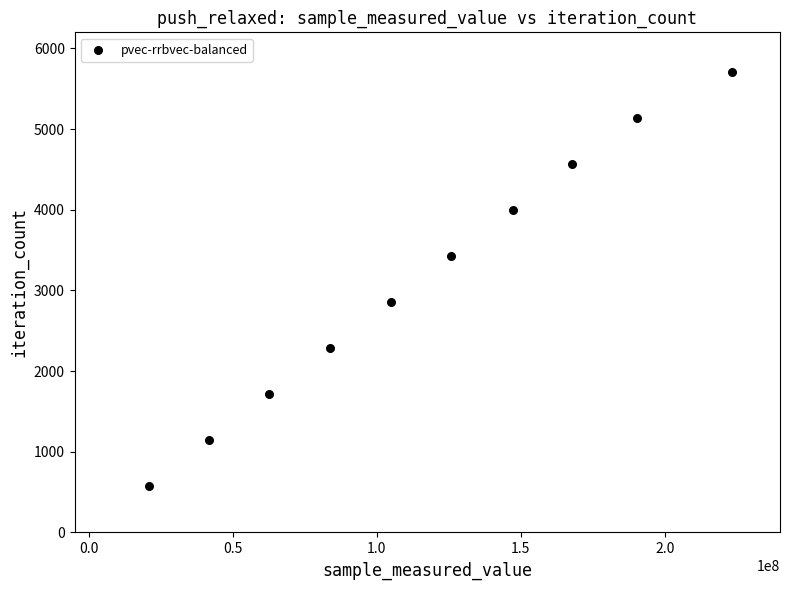

What is the range of X values (max minus min)?

202521228